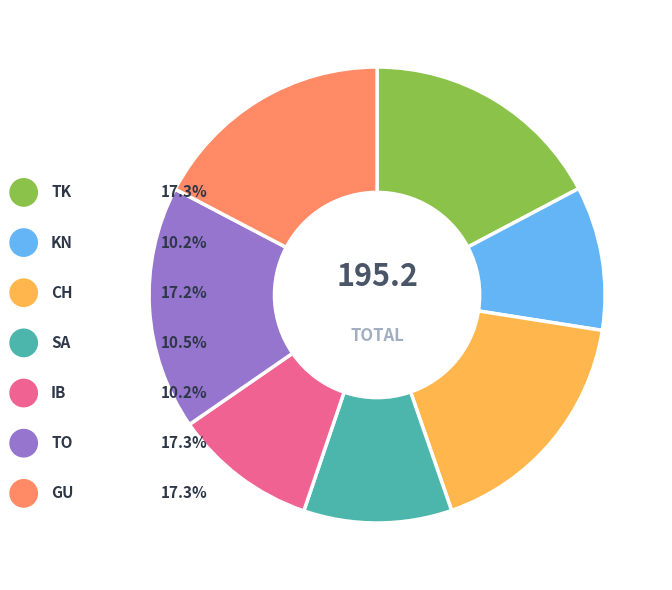

Does any single category account for the majority?

No